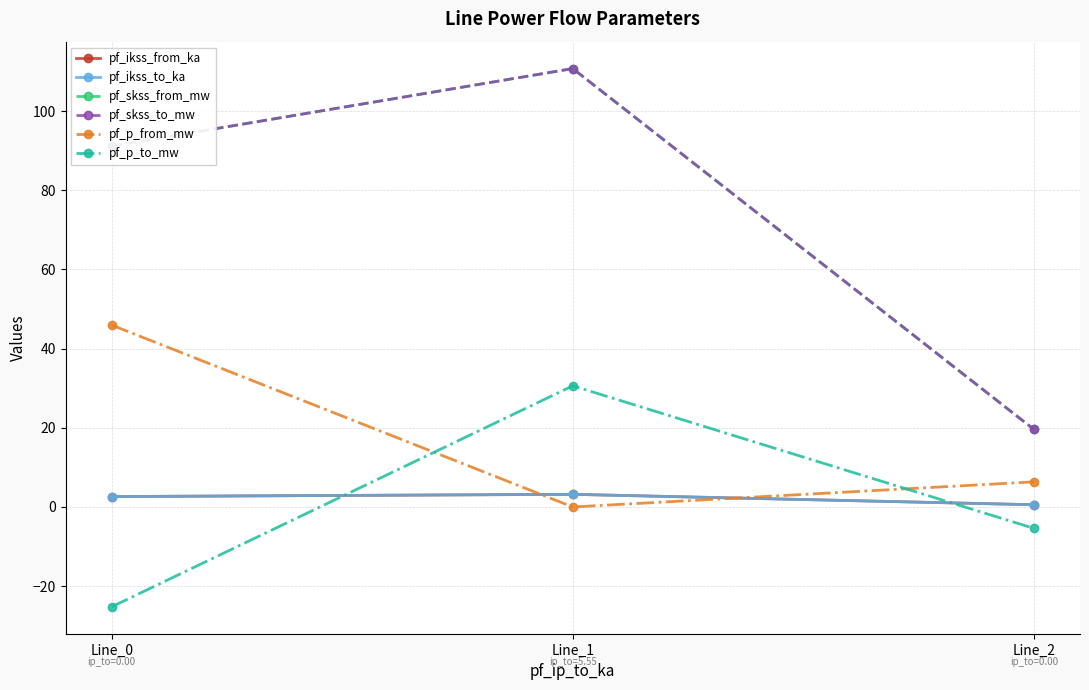

The value of pf_ikss_to_ka at Line_1 is 5.7. True or false?

False